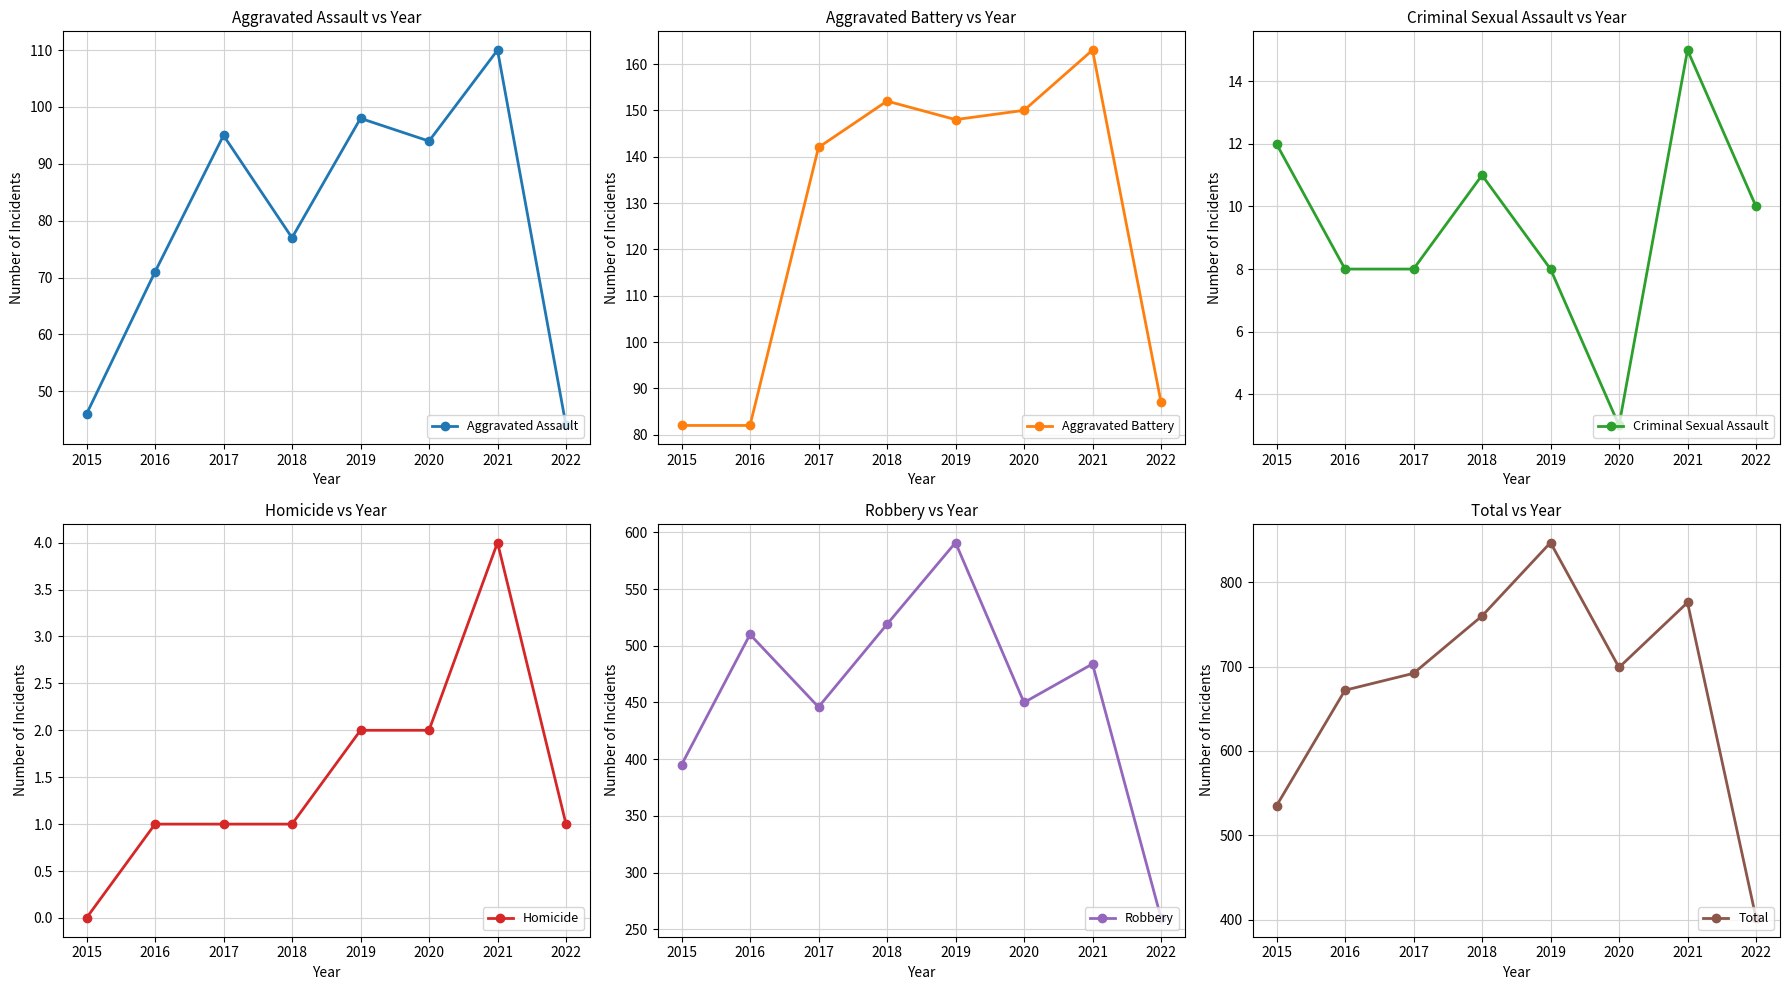

At which category does Aggravated Battery reach its first local valley?

2019